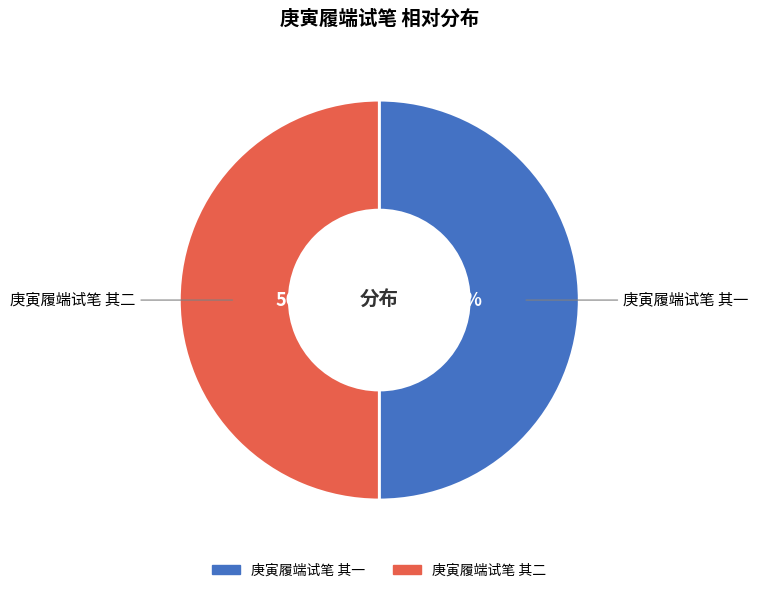

Is the sum of 庚寅履端试笔 其一 and 庚寅履端试笔 其二 greater than half?

Yes